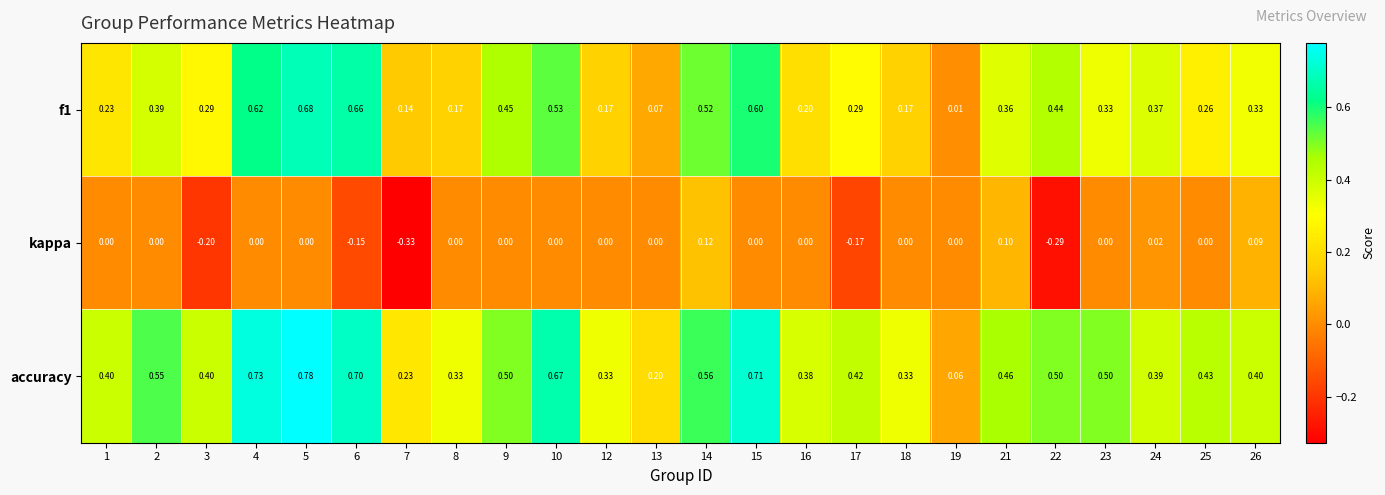

Which series has the largest range (max minus min)?

accuracy